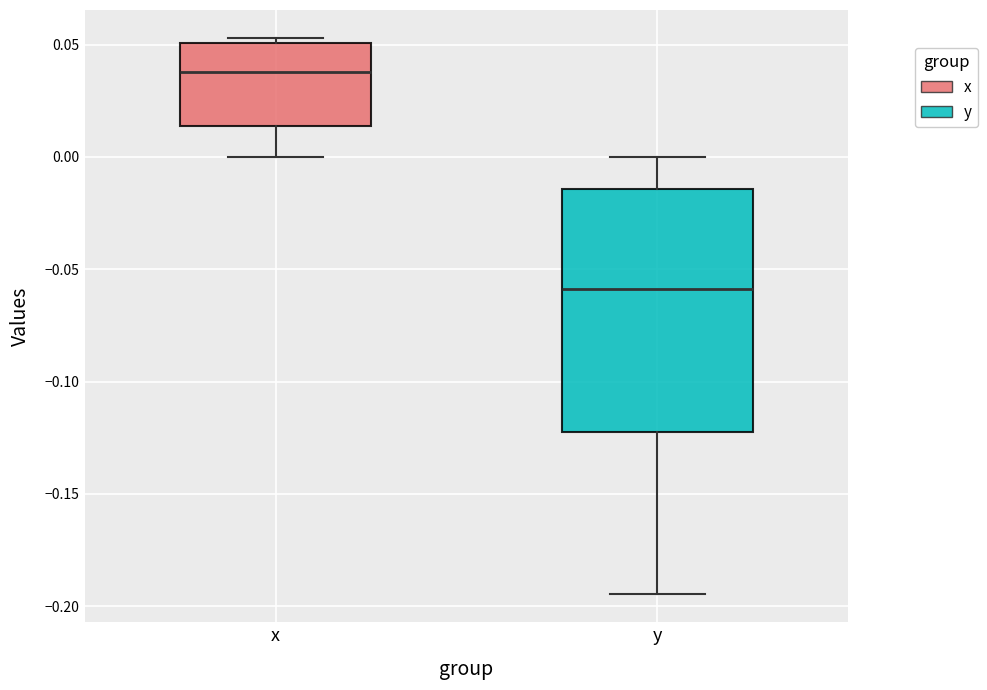

Which box has the lowest median line?

y